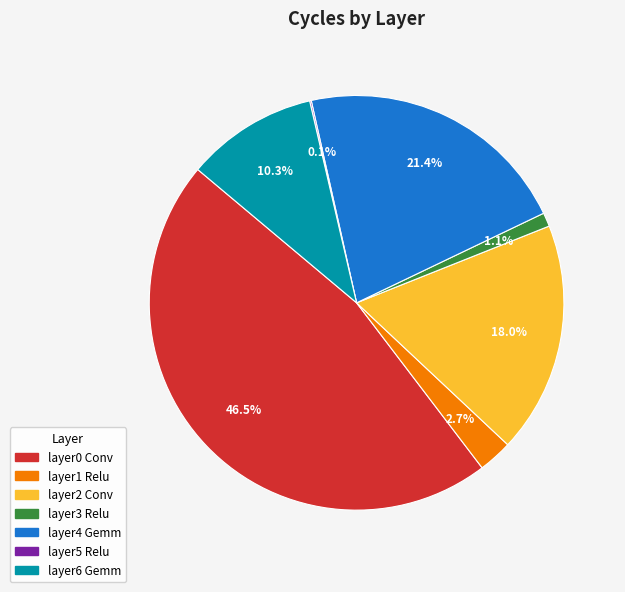

To the nearest percent, what percentage of the pie is layer3 Relu?

1%